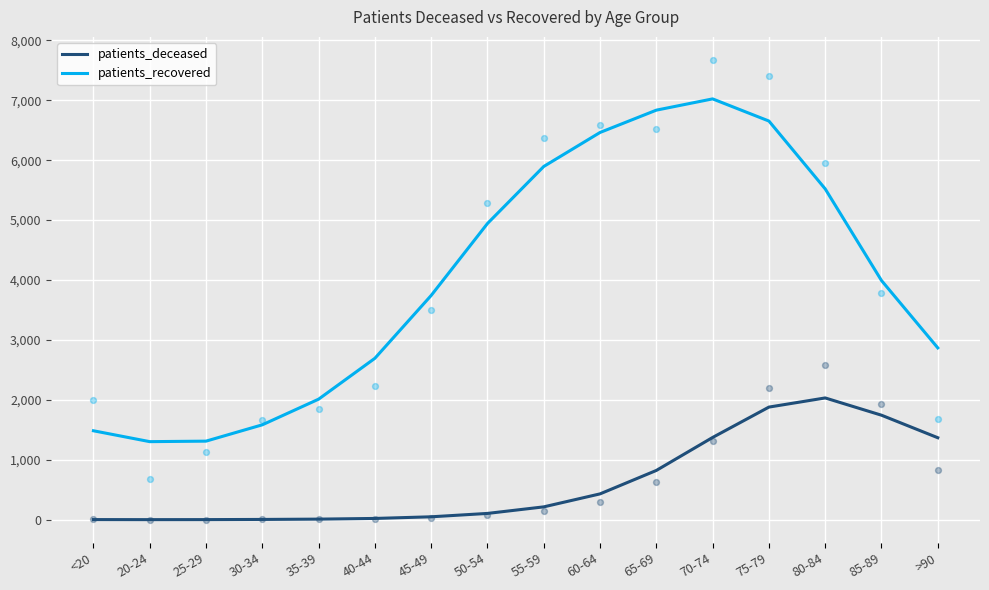

Is the value of patients_deceased at 20-24 greater than the value of patients_recovered at 20-24?

No